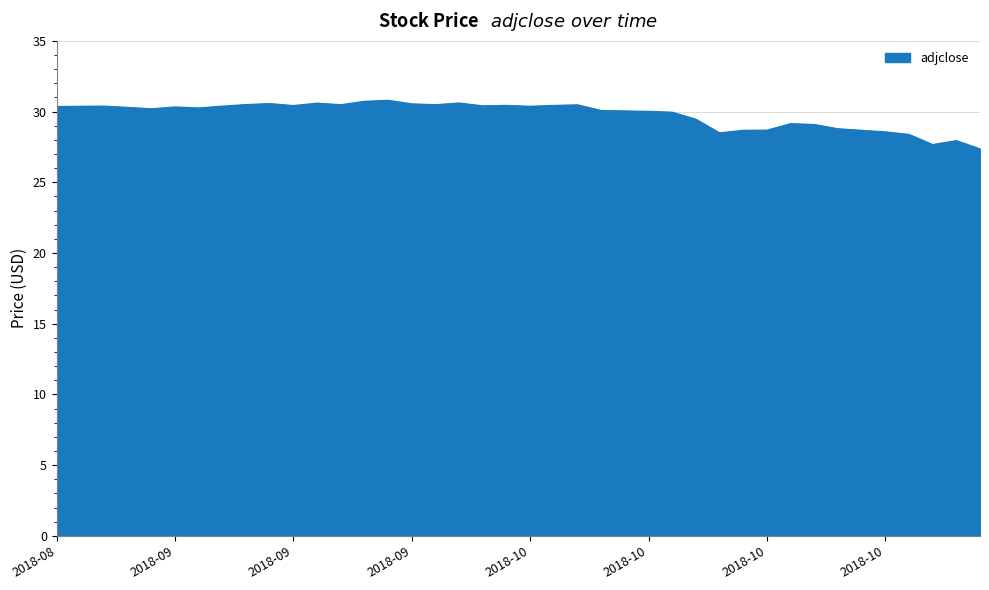

What is the difference between the maximum and minimum values?

3.4